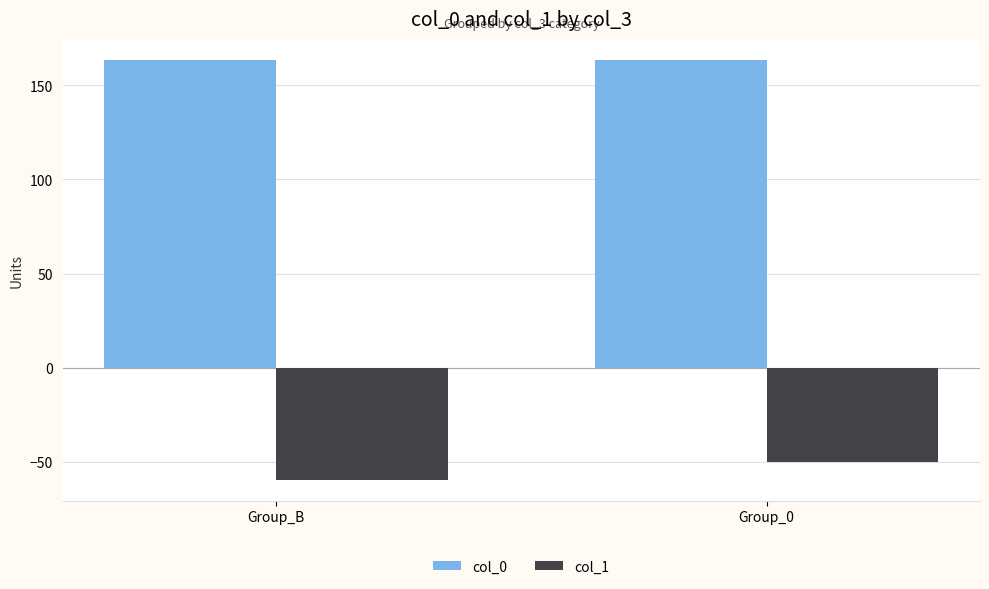

What is the average value of the col_0 series?

163.4